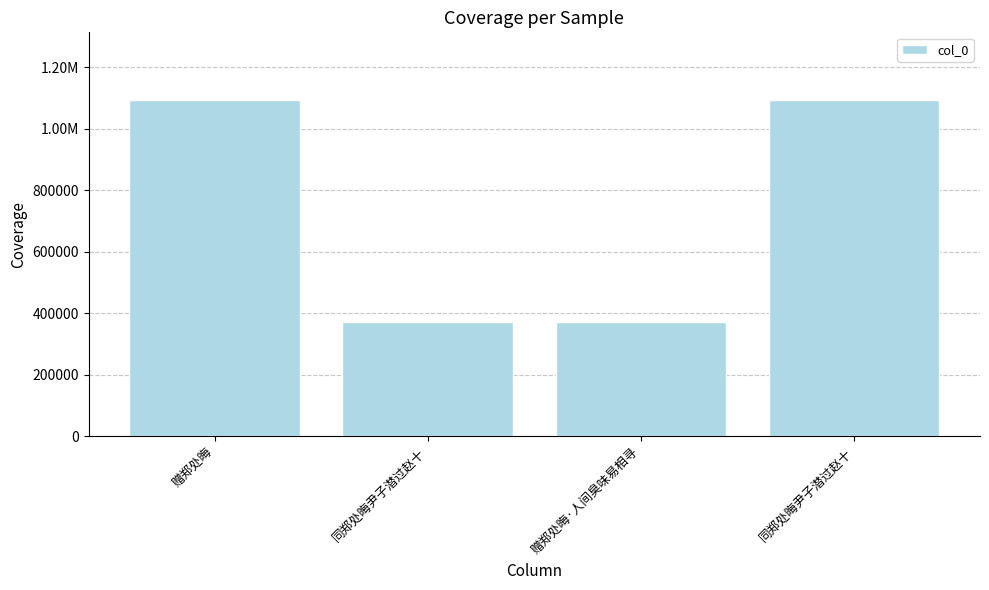

Are the bars horizontal?

No